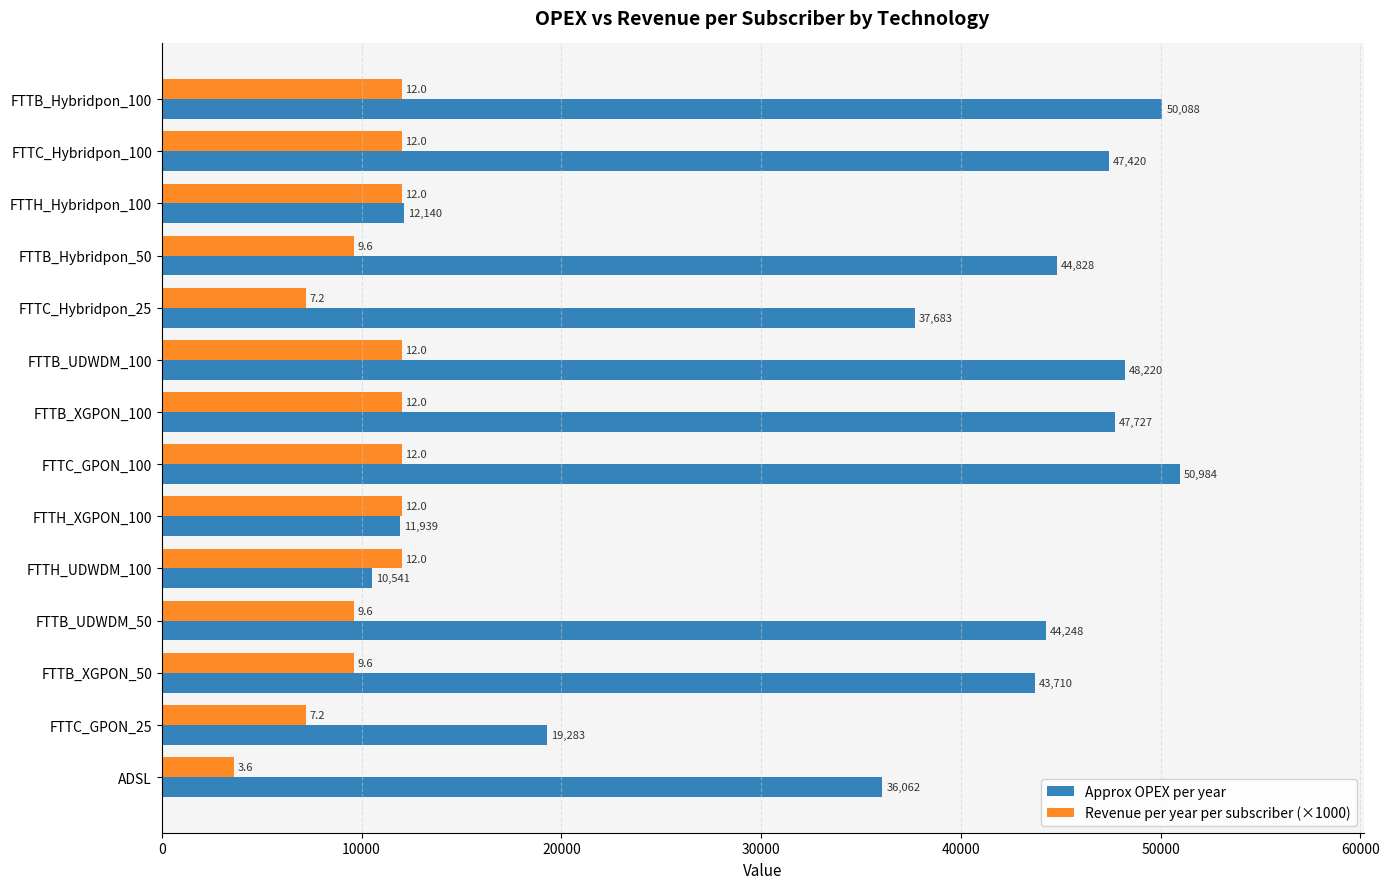

Which series has the largest range (max minus min)?

Approx OPEX per year